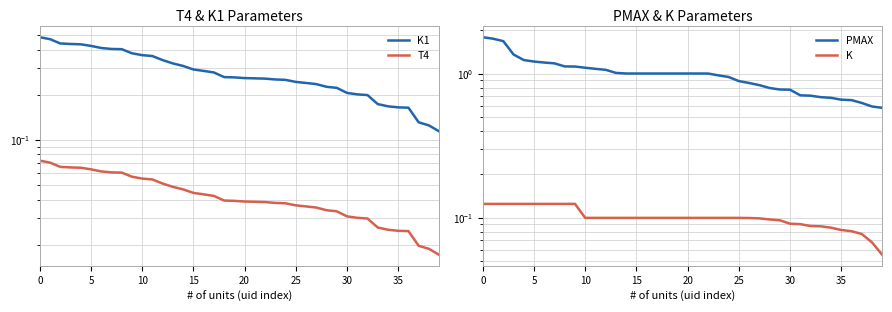

Count the K1 values in the range 0 to 1.

40